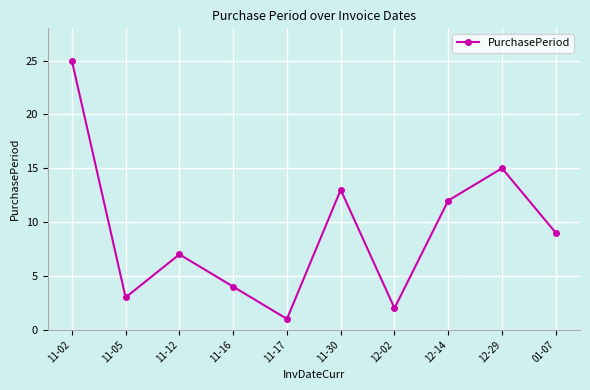

What is the label of the 4th point from the right?

12-02